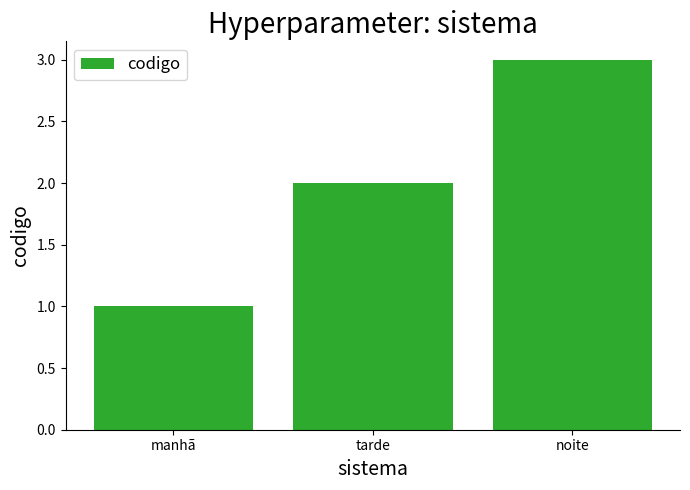

Rank the categories by value from highest to lowest.

noite, tarde, manhã